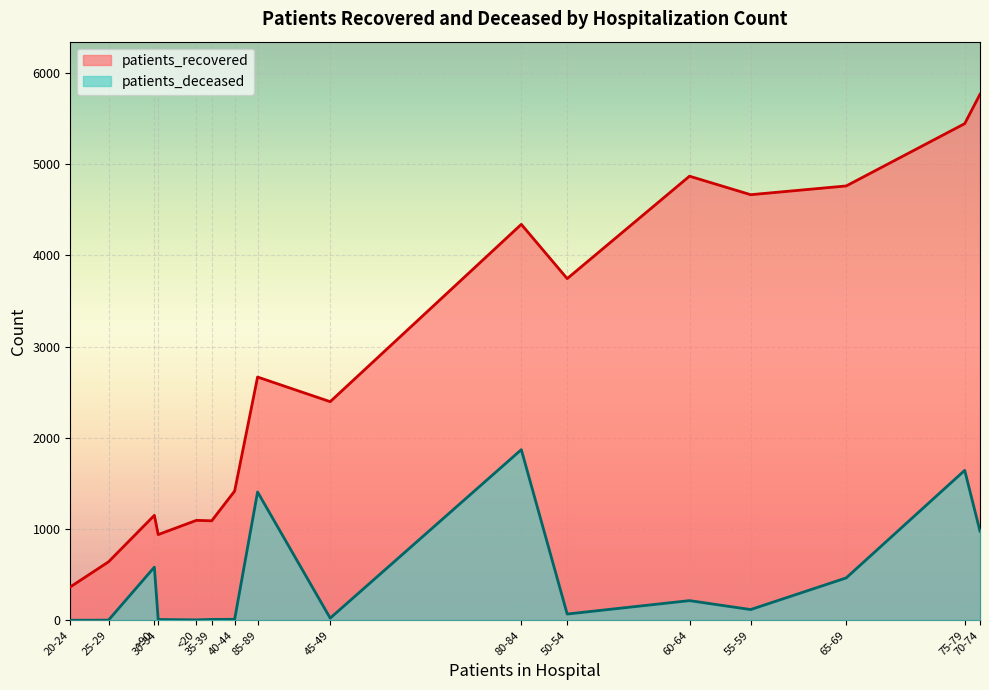

The patients_recovered series shows 5445 at 75-79. True or false?

True